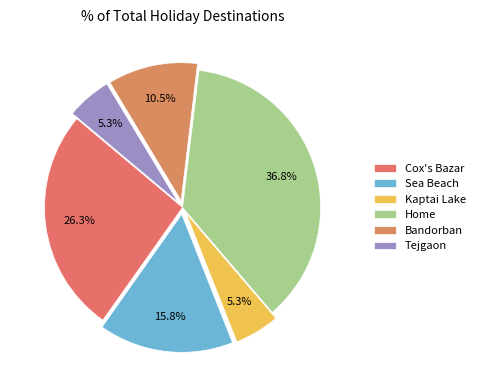

Which category has the biggest portion of the pie?

Home